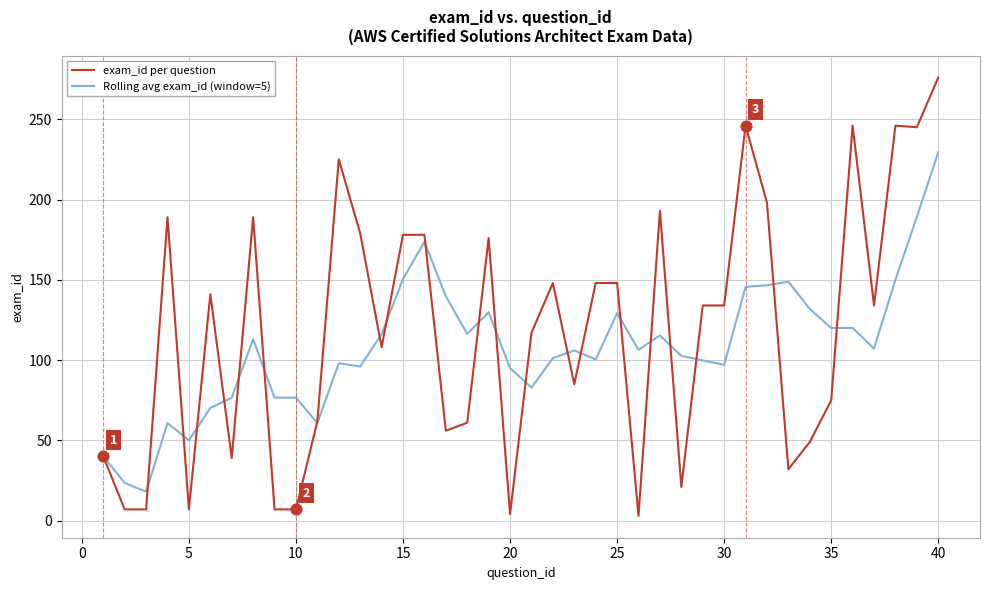

Which series has the largest total across all categories?

exam_id per question